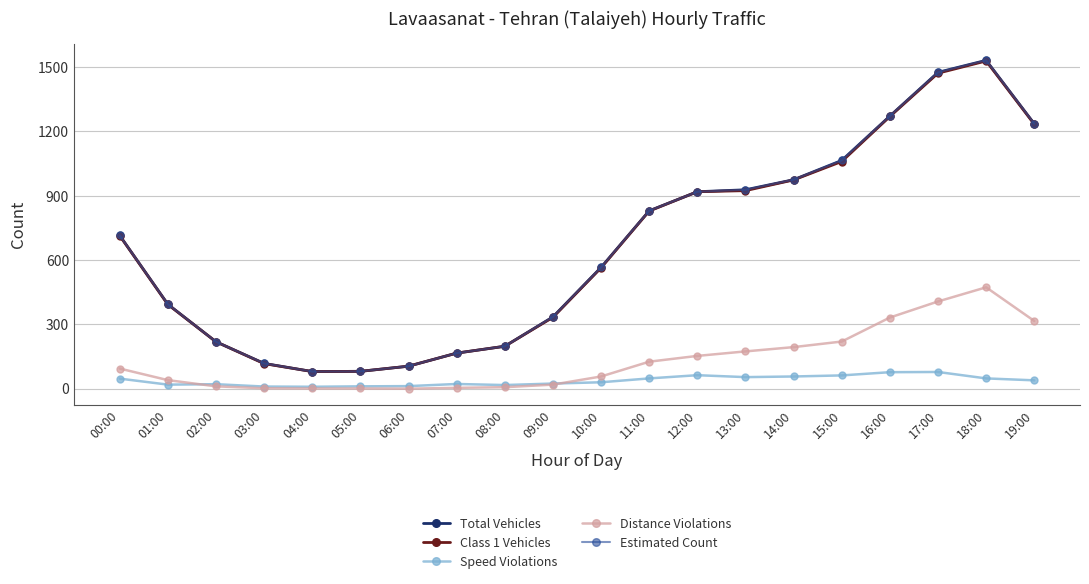

True or false: Distance Violations and Total Vehicles intersect in this chart.

False